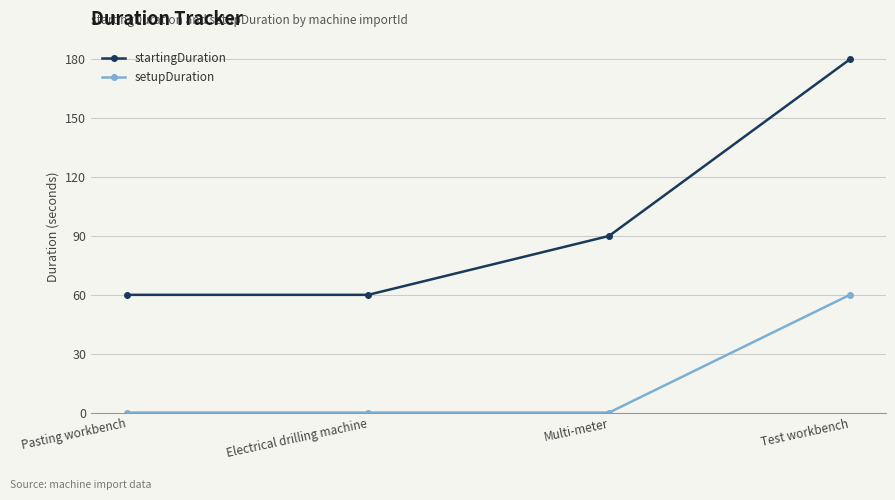

Rank the series by their average value, from highest to lowest.

startingDuration, setupDuration